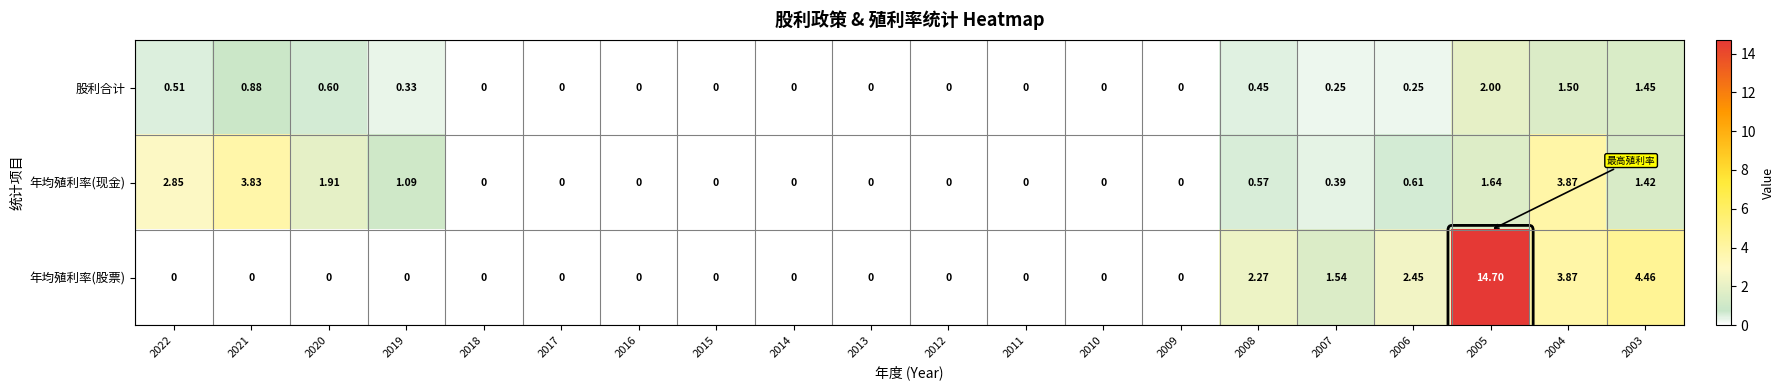

Which series has the largest total across all categories?

年均殖利率(股票)